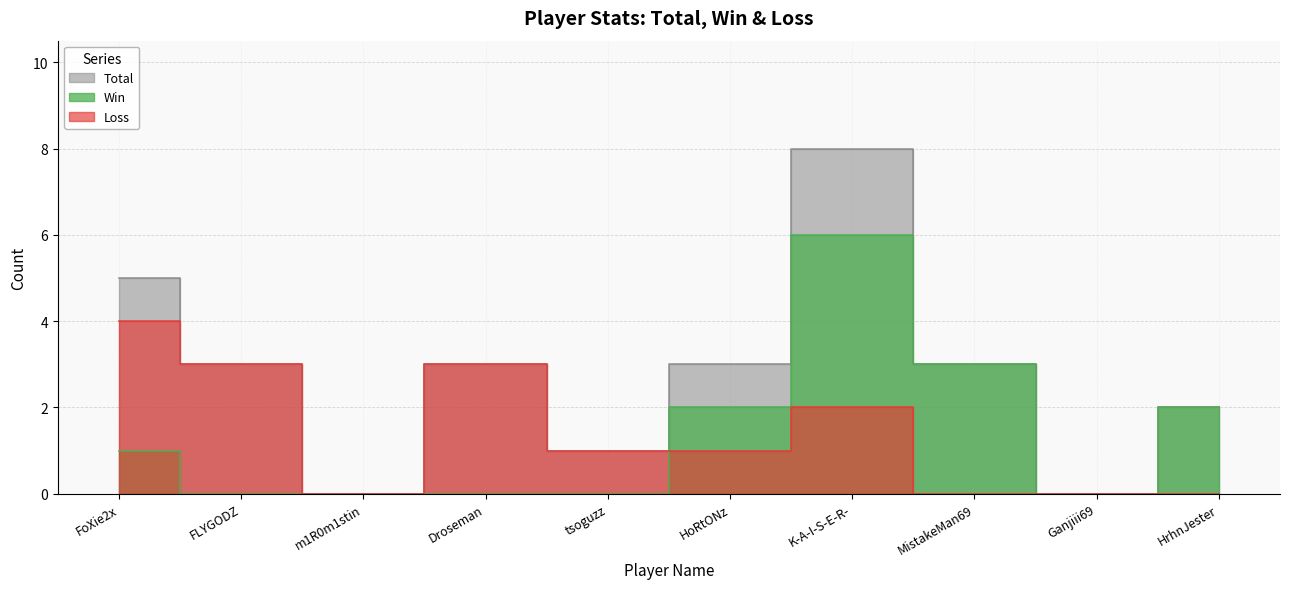

Is it true that Loss equals 3 at Droseman?

True